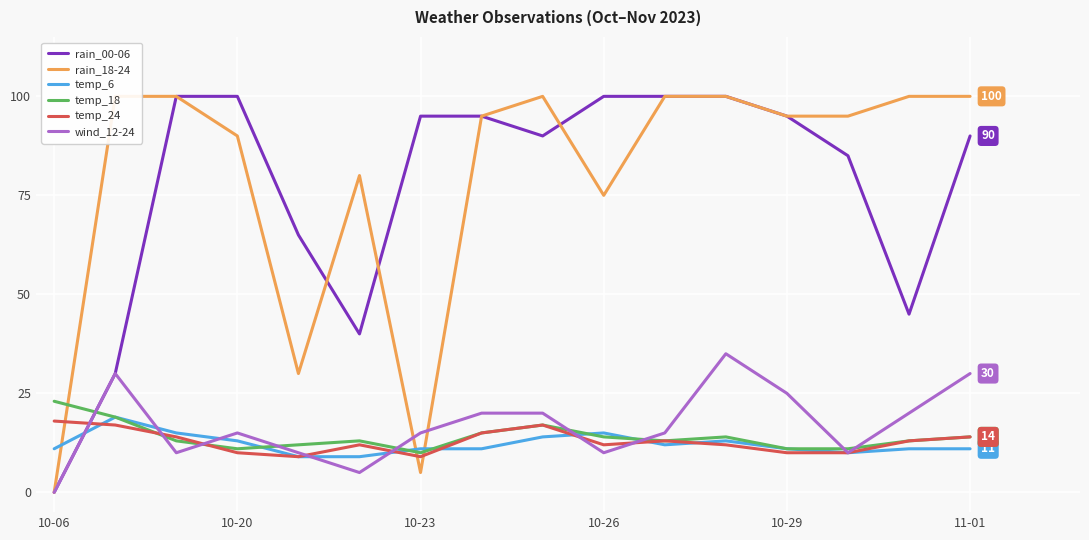

After their last crossing, which series has the higher values: temp_18 or temp_24?

temp_18